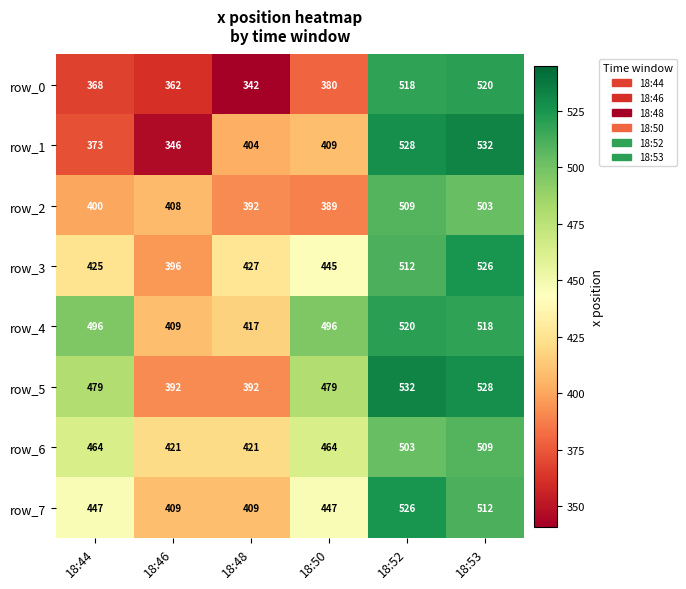

Count the number of categories in the chart.

6